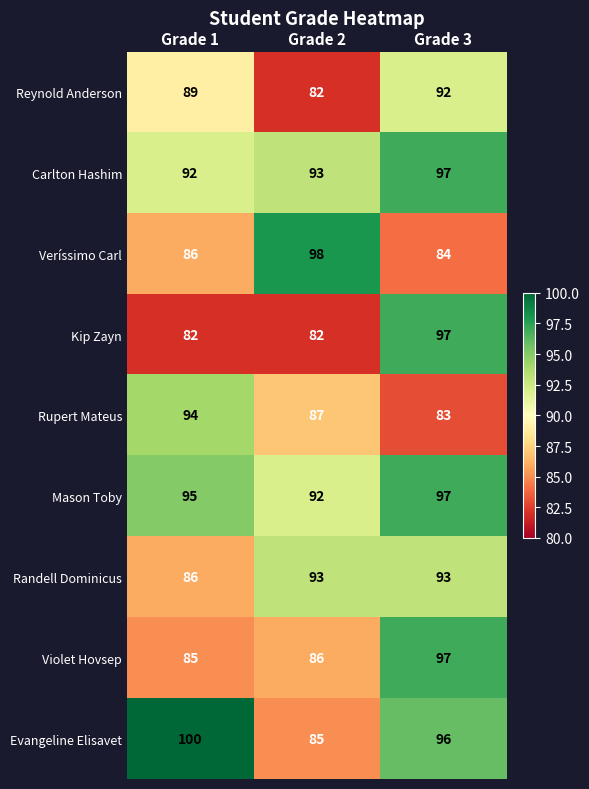

What is the difference between the maximum and minimum values in the Kip Zayn series?

15